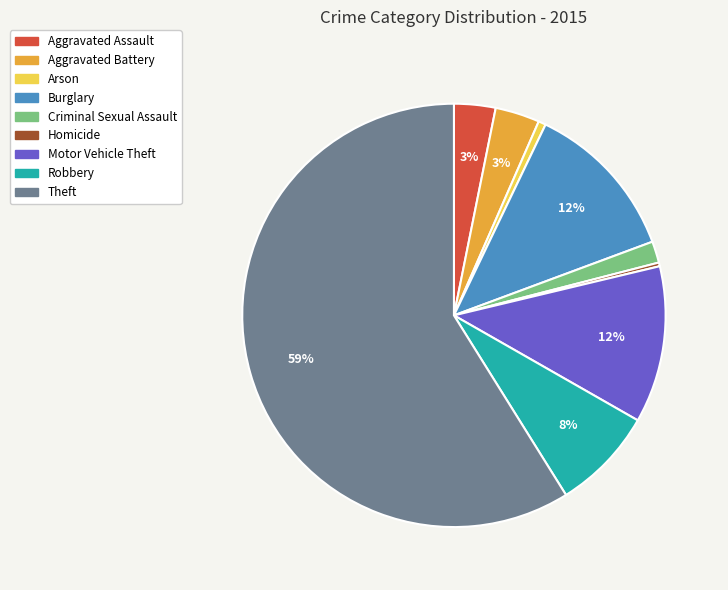

What is the largest slice in the pie chart?

Theft